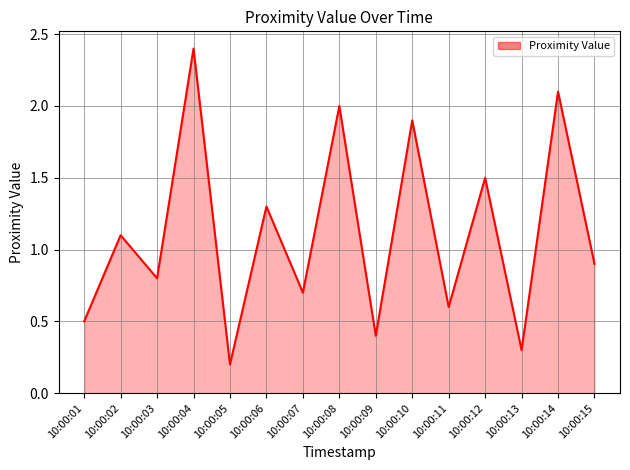

Which has a higher value, 10:00:02 or 10:00:03?

10:00:02